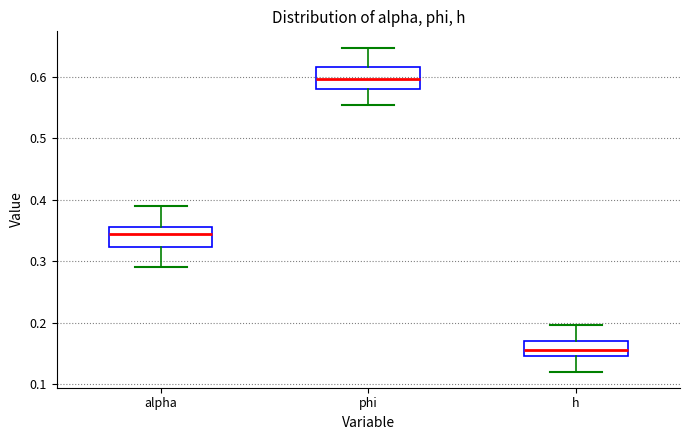

Reading left to right, transcribe this box plot: for each box, give where its median line is, the range the box spans, and where its two whiskers end, as read against the y-axis. The values are not printed on the chart, so give them approximately, as read against the axis.

alpha: median 0.34, box 0.32 to 0.36, whiskers 0.29 to 0.39
phi: median 0.60, box 0.58 to 0.62, whiskers 0.55 to 0.65
h: median 0.16, box 0.14 to 0.17, whiskers 0.12 to 0.20